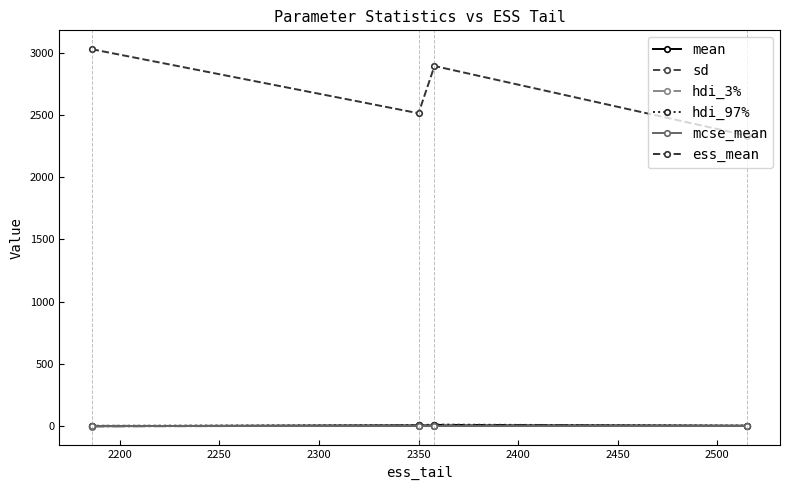

True or false: sd and mcse_mean cross at least once.

False